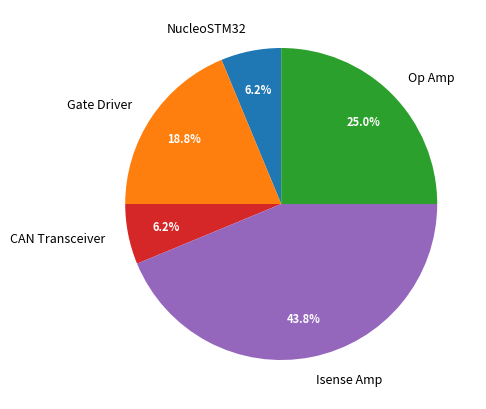

Which slice is the largest?

Isense Amp